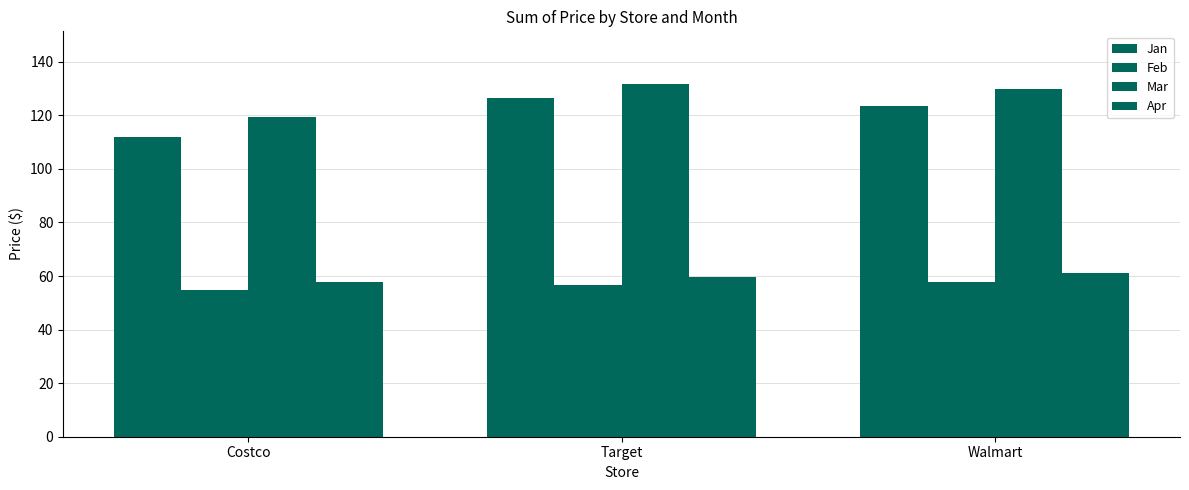

What is the difference between the Mar values at Costco and Walmart?

10.6